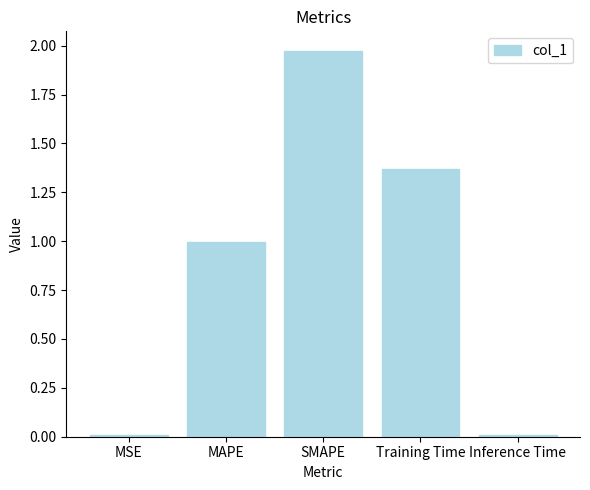

True or false: the data shows 1.3 at MAPE.

False